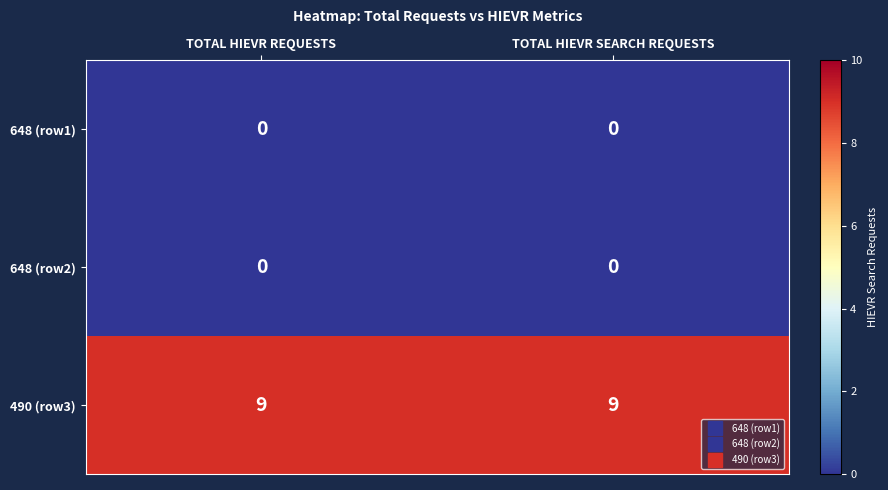

What is the greatest value displayed?

9